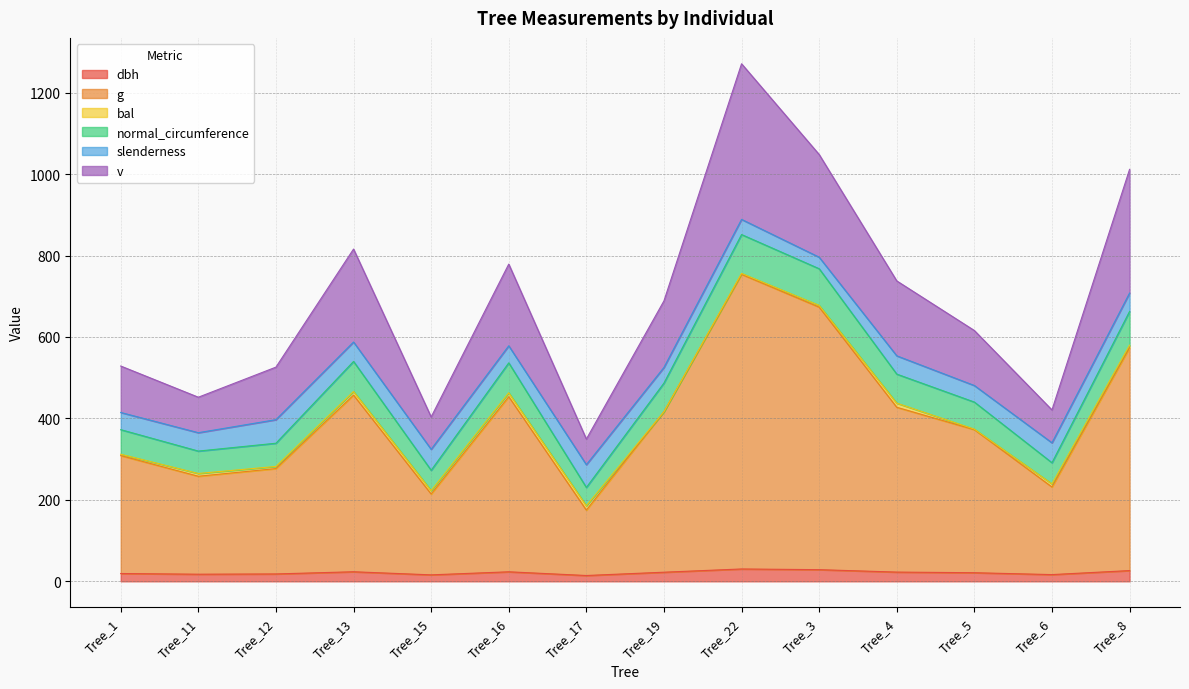

Is the value of normal_circumference at Tree_12 greater than the value of dbh at Tree_11?

Yes